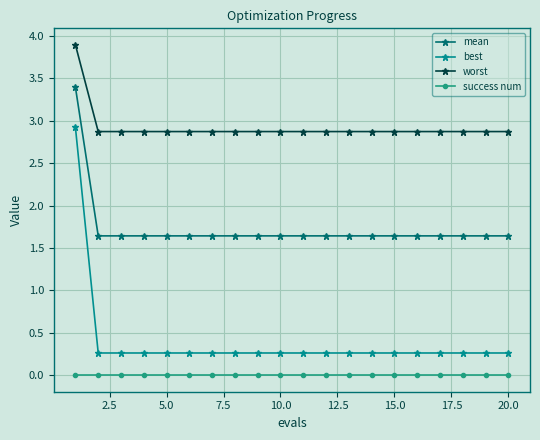

At how many categories does at least one series exceed 1?

20